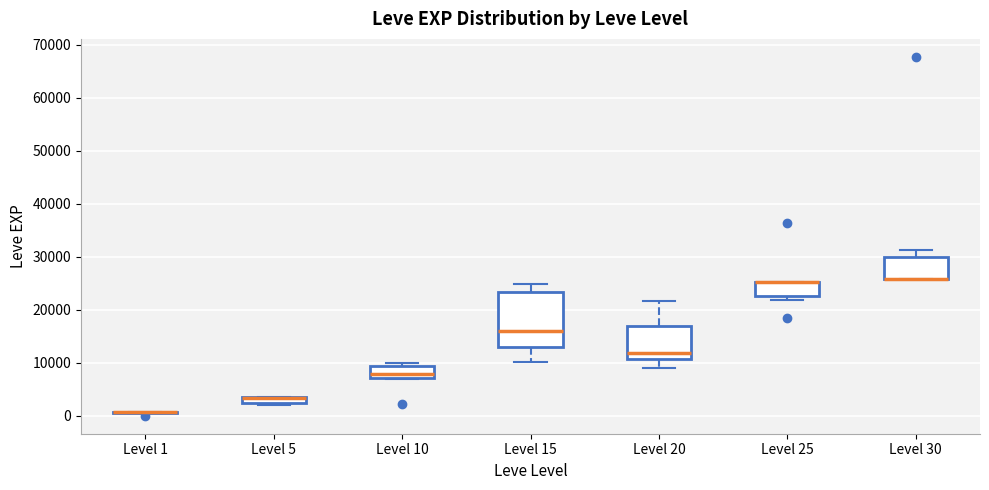

Where is the upper edge of the box for Level 5 on the y-axis? The values are not printed on the chart, so give them approximately, as read against the axis.

4000